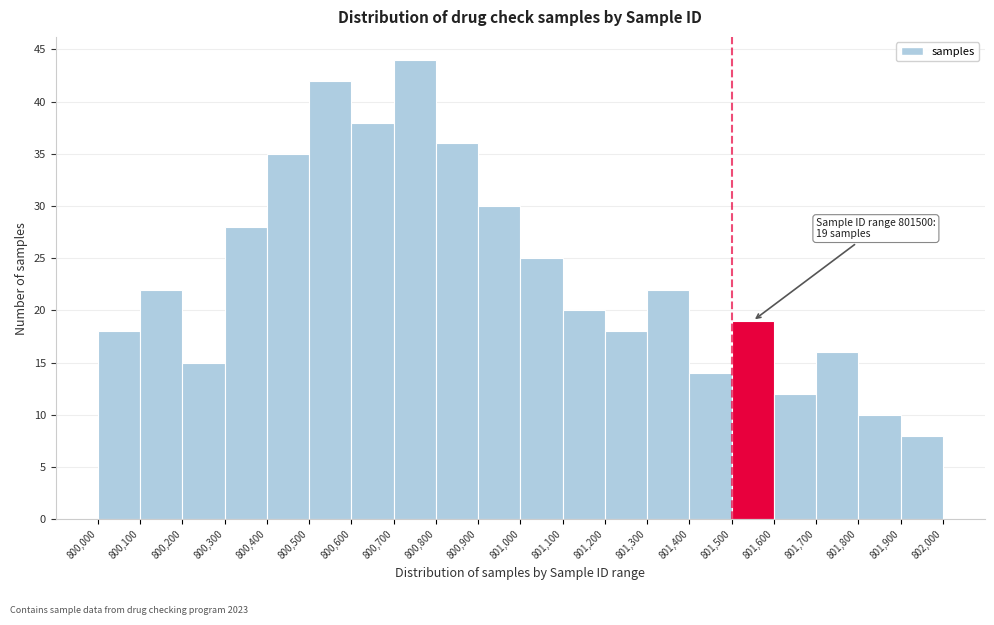

Over which range of the x-axis is the bar tallest?

800,700 to 800,800